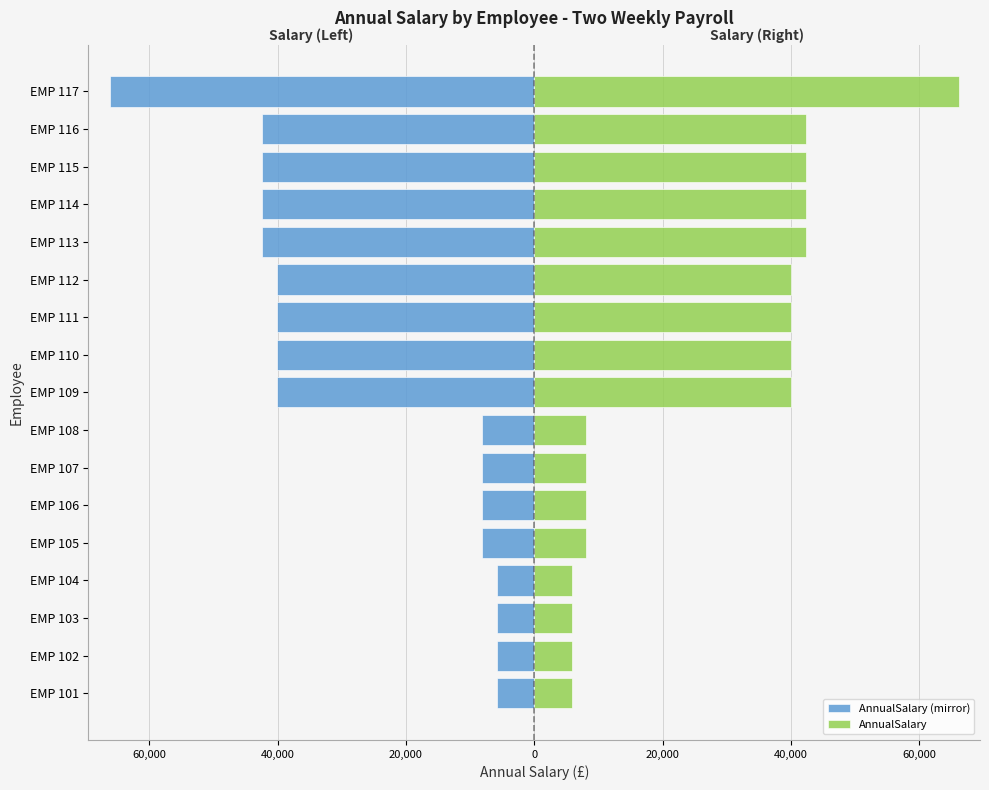

How many groups of bars are there?

17